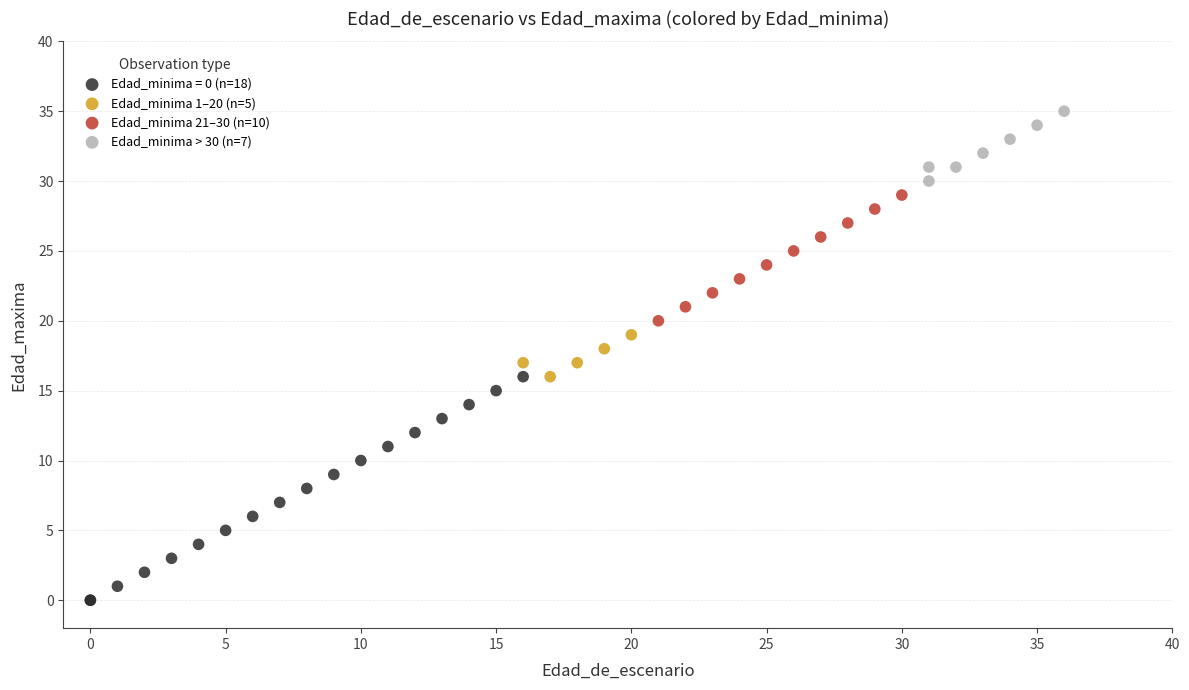

Which series has the widest spread of Y values?

Edad_minima = 0 (n=18)